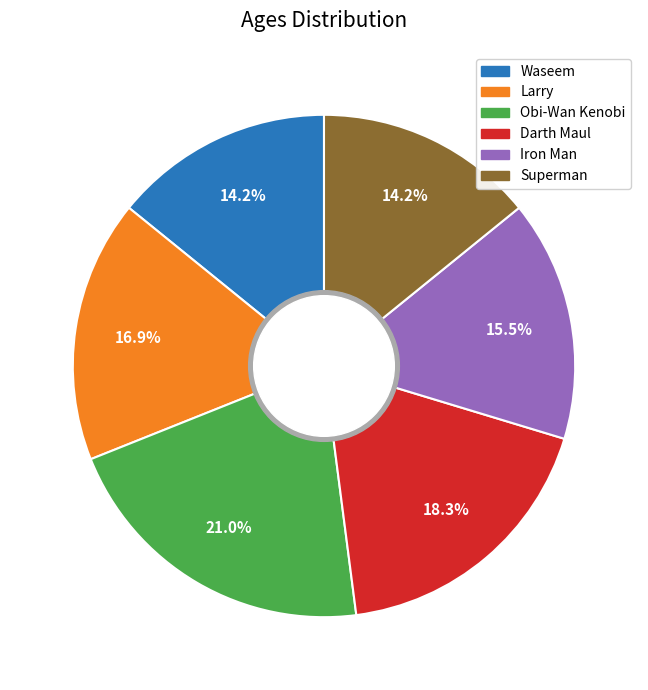

Is there any slice that represents more than half of the pie?

No